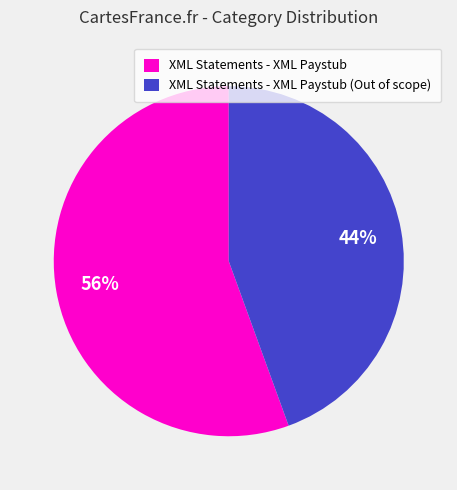

To the nearest percent, what is the average slice percentage?

50%